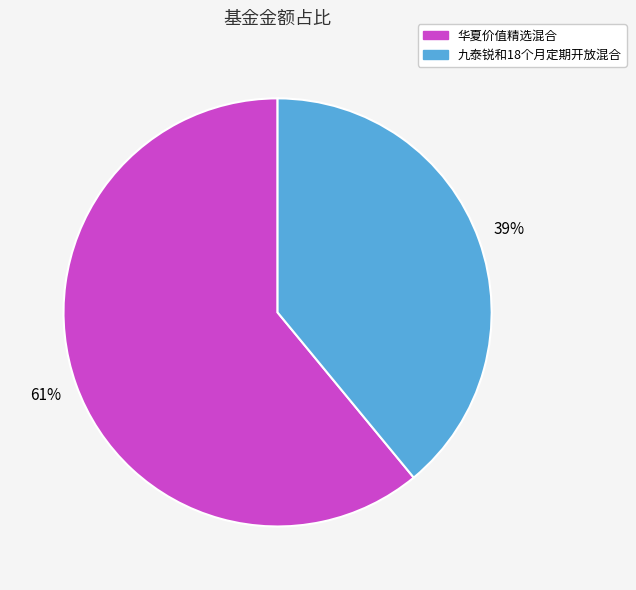

Rank the categories by value from highest to lowest.

华夏价值精选混合, 九泰锐和18个月定期开放混合